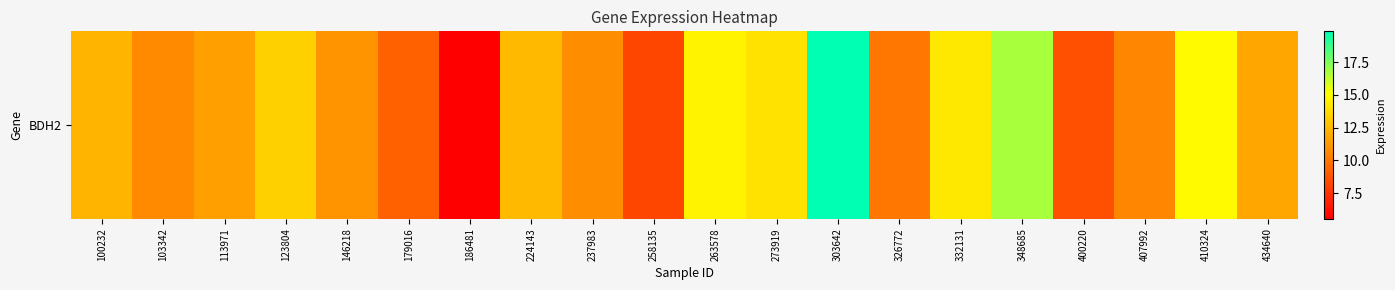

The chart shows a value of 12.3 at 100232. True or false?

True